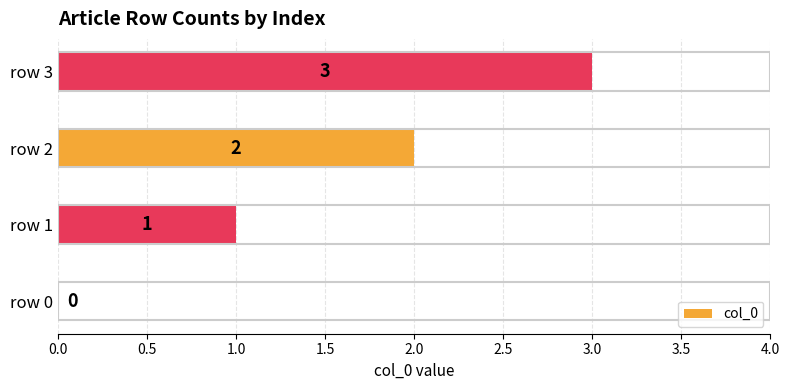

What is the greatest value displayed?

3